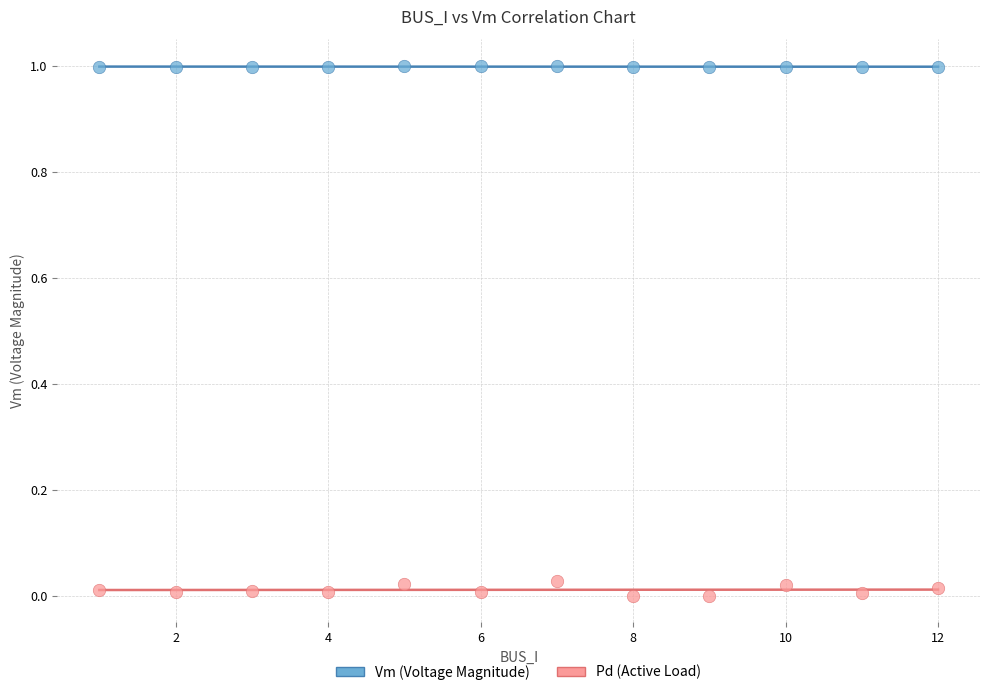

Across all data points, what is the range of X values (max minus min)?

11.0